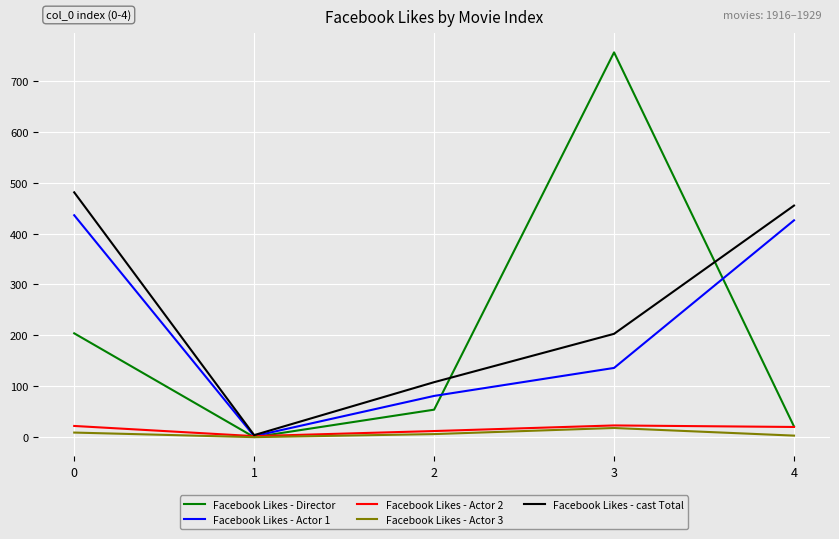

Between 3 and 4, which series saw the biggest shift?

Facebook Likes - Director